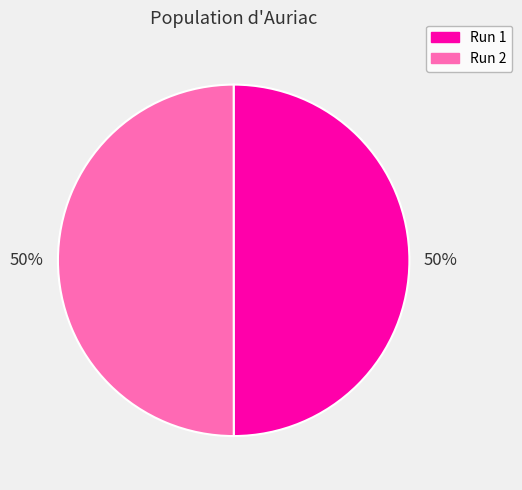

To the nearest percent, what is the average slice percentage?

50%